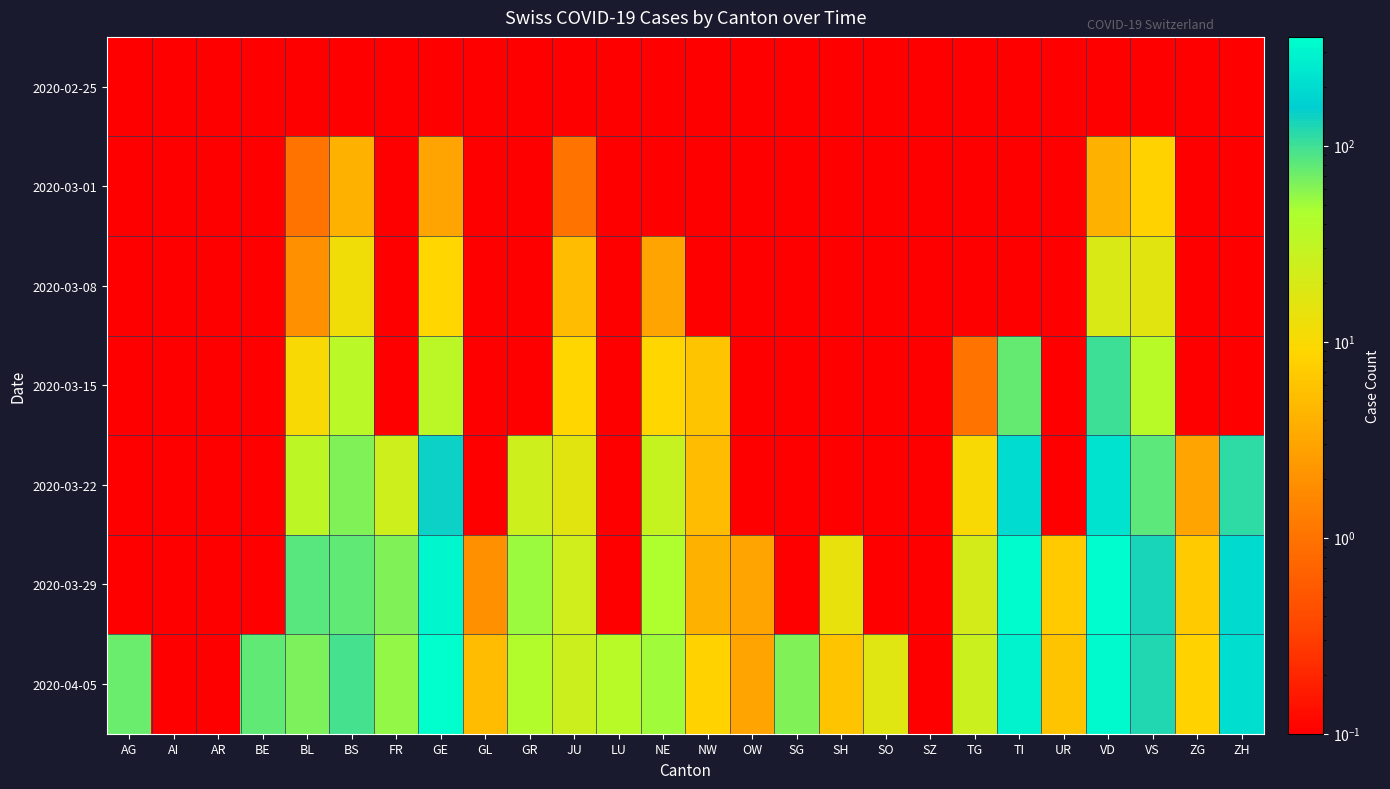

Reading left to right, extract all data points from this chart.

2020-02-25: AG=0.1	AI=0.1	AR=0.1	BE=0.1	BL=0.1	BS=0.1	FR=0.1	GE=0.1	GL=0.1	GR=0.1	JU=0.1	LU=0.1	NE=0.1	NW=0.1	OW=0.1	SG=0.1	SH=0.1	SO=0.1	SZ=0.1	TG=0.1	TI=0.1	UR=0.1	VD=0.1	VS=0.1	ZG=0.1	ZH=0.1
2020-03-01: AG=0.1	AI=0.1	AR=0.1	BE=0.1	BL=1.0	BS=4.0	FR=0.1	GE=3.0	GL=0.1	GR=0.1	JU=1.0	LU=0.1	NE=0.1	NW=0.1	OW=0.1	SG=0.1	SH=0.1	SO=0.1	SZ=0.1	TG=0.1	TI=0.1	UR=0.1	VD=4.0	VS=8.0	ZG=0.1	ZH=0.1
2020-03-08: AG=0.1	AI=0.1	AR=0.1	BE=0.1	BL=2.0	BS=12.0	FR=0.1	GE=9.0	GL=0.1	GR=0.1	JU=5.0	LU=0.1	NE=3.0	NW=0.1	OW=0.1	SG=0.1	SH=0.1	SO=0.1	SZ=0.1	TG=0.1	TI=0.1	UR=0.1	VD=19.0	VS=16.0	ZG=0.1	ZH=0.1
2020-03-15: AG=0.1	AI=0.1	AR=0.1	BE=0.1	BL=10.0	BS=35.0	FR=0.1	GE=34.0	GL=0.1	GR=0.1	JU=9.0	LU=0.1	NE=9.0	NW=6.0	OW=0.1	SG=0.1	SH=0.1	SO=0.1	SZ=0.1	TG=1.0	TI=76.0	UR=0.1	VD=100.0	VS=36.0	ZG=0.1	ZH=0.1
2020-03-22: AG=0.1	AI=0.1	AR=0.1	BE=0.1	BL=33.0	BS=62.0	FR=24.0	GE=143.0	GL=0.1	GR=24.0	JU=16.0	LU=0.1	NE=28.0	NW=5.0	OW=0.1	SG=0.1	SH=0.1	SO=0.1	SZ=0.1	TG=10.0	TI=200.0	UR=0.1	VD=223.0	VS=82.0	ZG=3.0	ZH=110.0
2020-03-29: AG=0.1	AI=0.1	AR=0.1	BE=0.1	BL=84.0	BS=78.0	FR=63.0	GE=306.0	GL=2.0	GR=52.0	JU=23.0	LU=0.1	NE=44.0	NW=4.0	OW=3.0	SG=0.1	SH=14.0	SO=0.1	SZ=0.1	TG=21.0	TI=333.0	UR=7.0	VD=340.0	VS=132.0	ZG=7.0	ZH=194.0
2020-04-05: AG=73.0	AI=0.1	AR=0.1	BE=79.0	BL=64.0	BS=96.0	FR=56.0	GE=359.0	GL=5.0	GR=41.0	JU=25.0	LU=37.0	NE=50.0	NW=8.0	OW=3.0	SG=63.0	SH=6.0	SO=17.0	SZ=0.1	TG=26.0	TI=295.0	UR=6.0	VD=321.0	VS=122.0	ZG=8.0	ZH=207.0